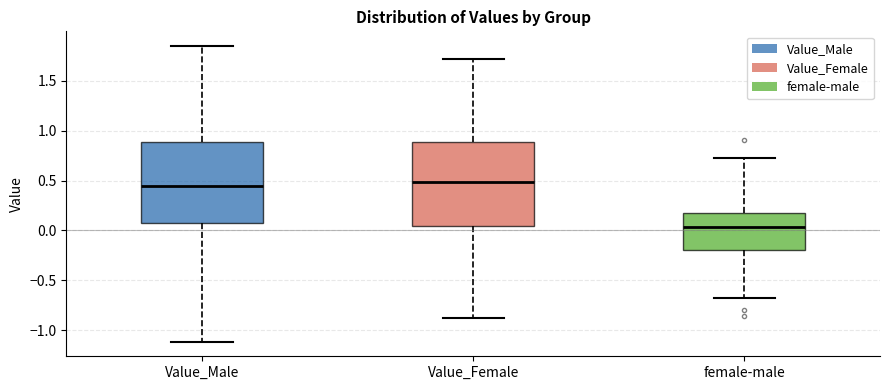

Where does the upper whisker of the box for Value_Female end on the y-axis? The values are not printed on the chart, so give them approximately, as read against the axis.

1.70